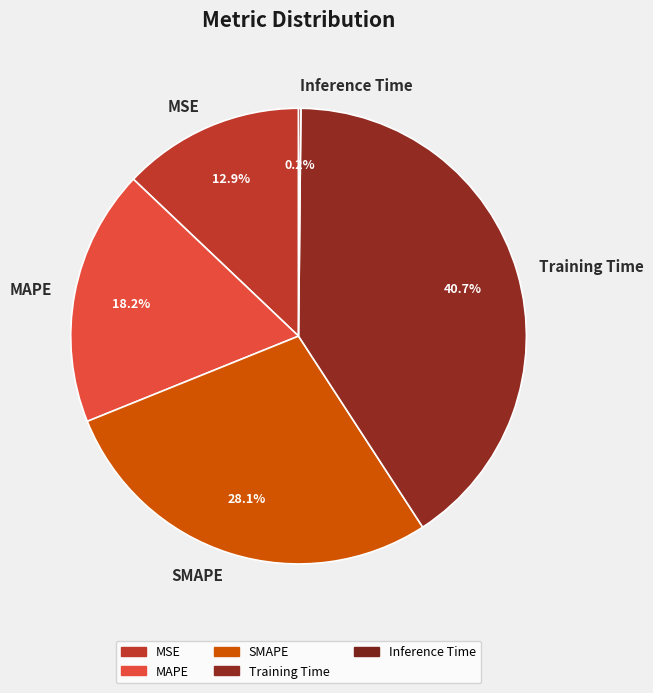

Is MSE the majority of the pie?

No